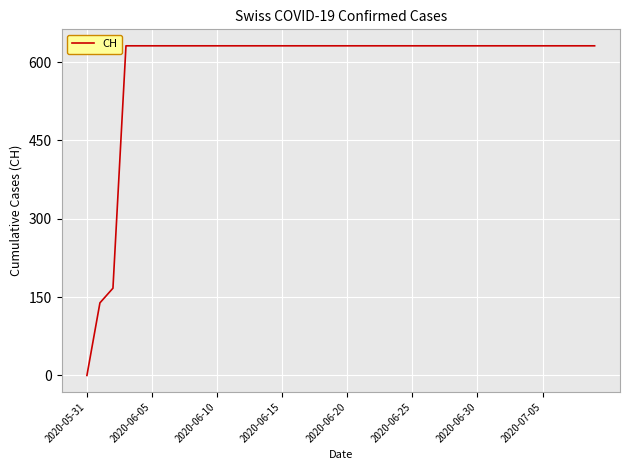

What is the difference between the maximum and minimum values?

631